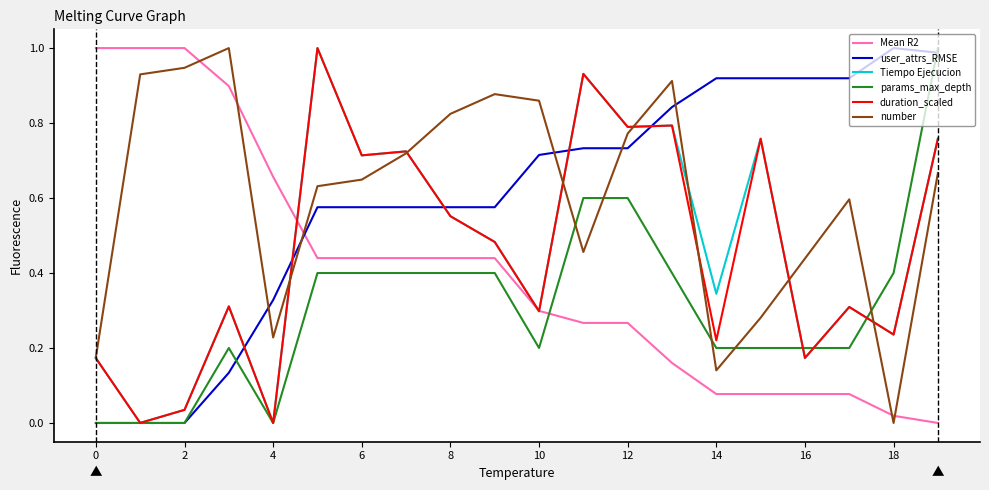

How many intersections are there between params_max_depth and Mean R2?

1